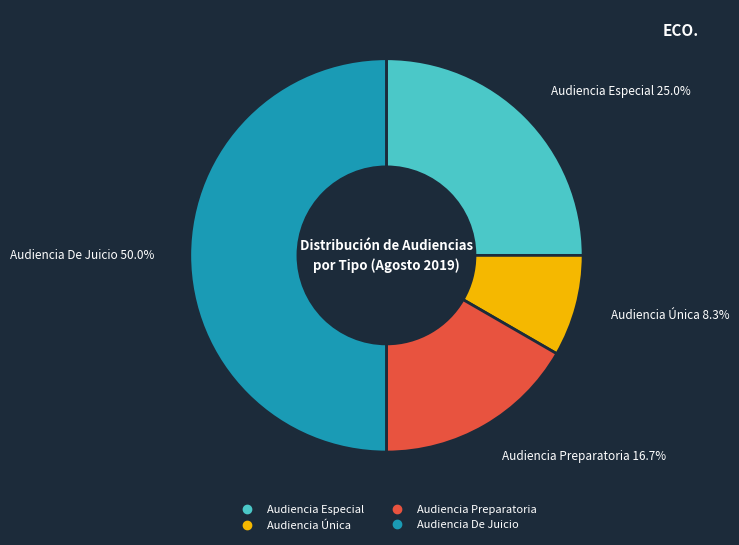

To the nearest percent, what is the average slice percentage?

25%